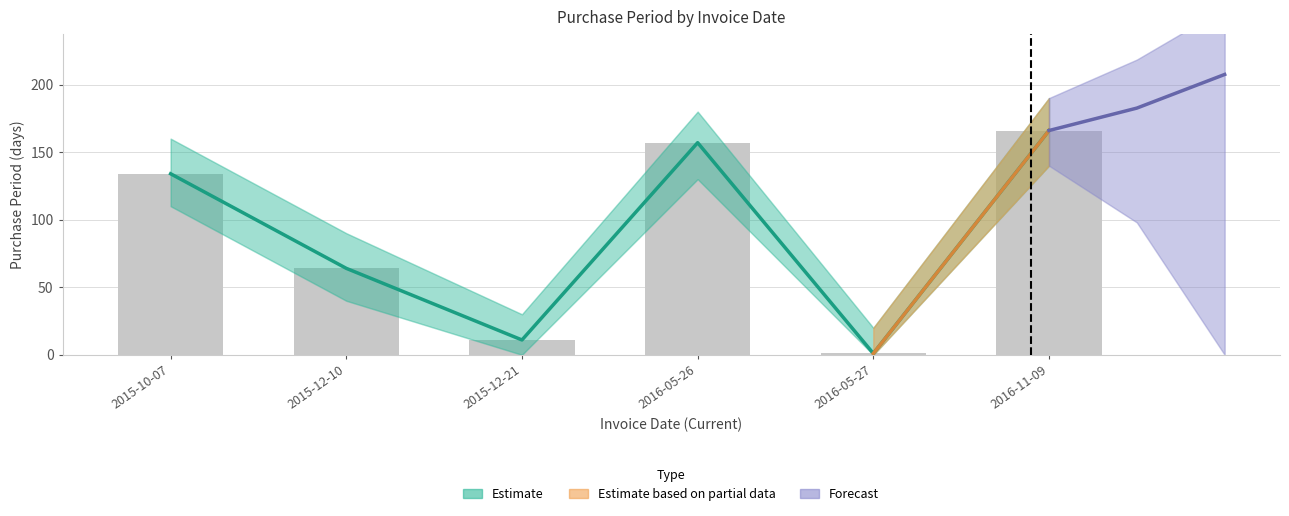

Between 2015-12-21 and 2016-05-27, which is larger?

2015-12-21